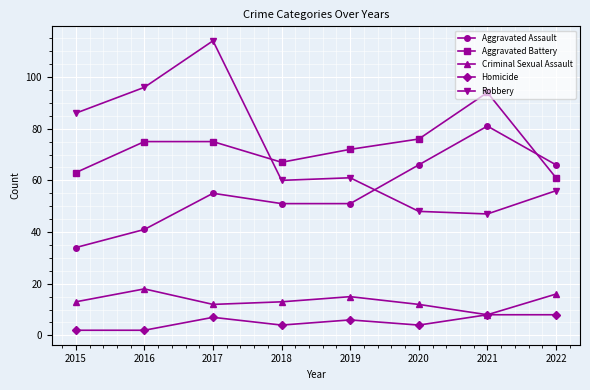

Reading right to left, what are all the values shown in this chart?

Aggravated Assault: 2022=66	2021=81	2020=66	2019=51	2018=51	2017=55	2016=41	2015=34
Aggravated Battery: 2022=61	2021=94	2020=76	2019=72	2018=67	2017=75	2016=75	2015=63
Criminal Sexual Assault: 2022=16	2021=8	2020=12	2019=15	2018=13	2017=12	2016=18	2015=13
Homicide: 2022=8	2021=8	2020=4	2019=6	2018=4	2017=7	2016=2	2015=2
Robbery: 2022=56	2021=47	2020=48	2019=61	2018=60	2017=114	2016=96	2015=86